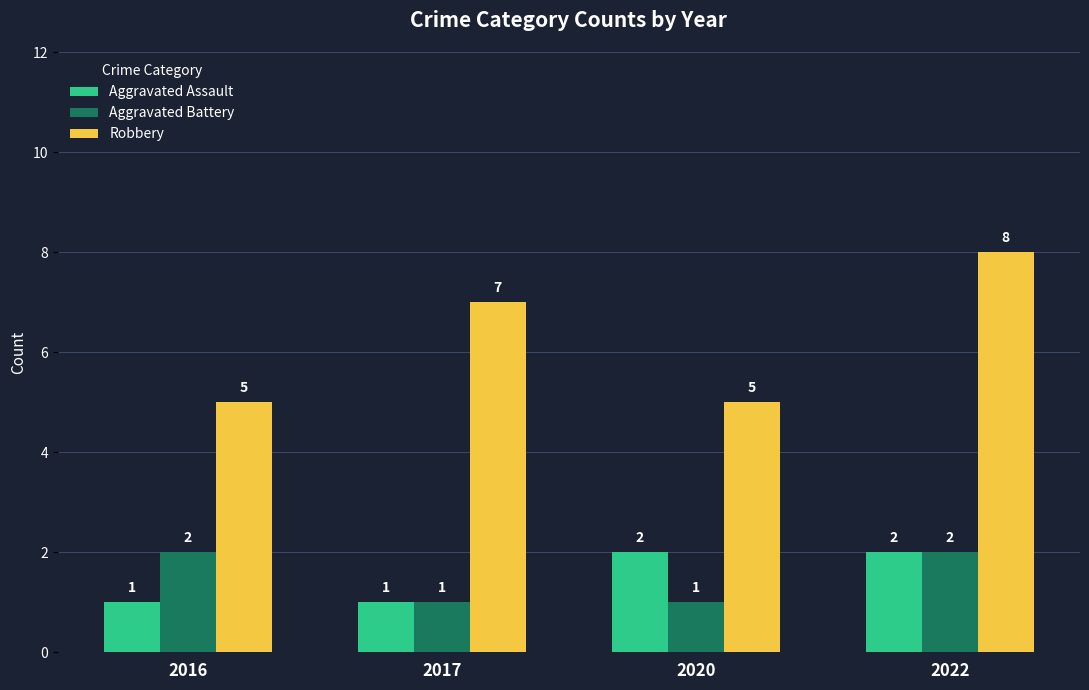

At which category is the sum across all series the highest?

2022